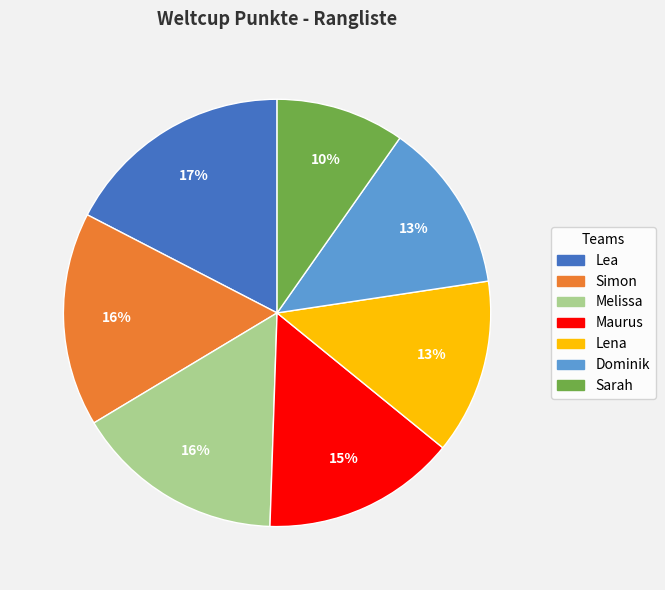

How many segments does this pie chart have?

7